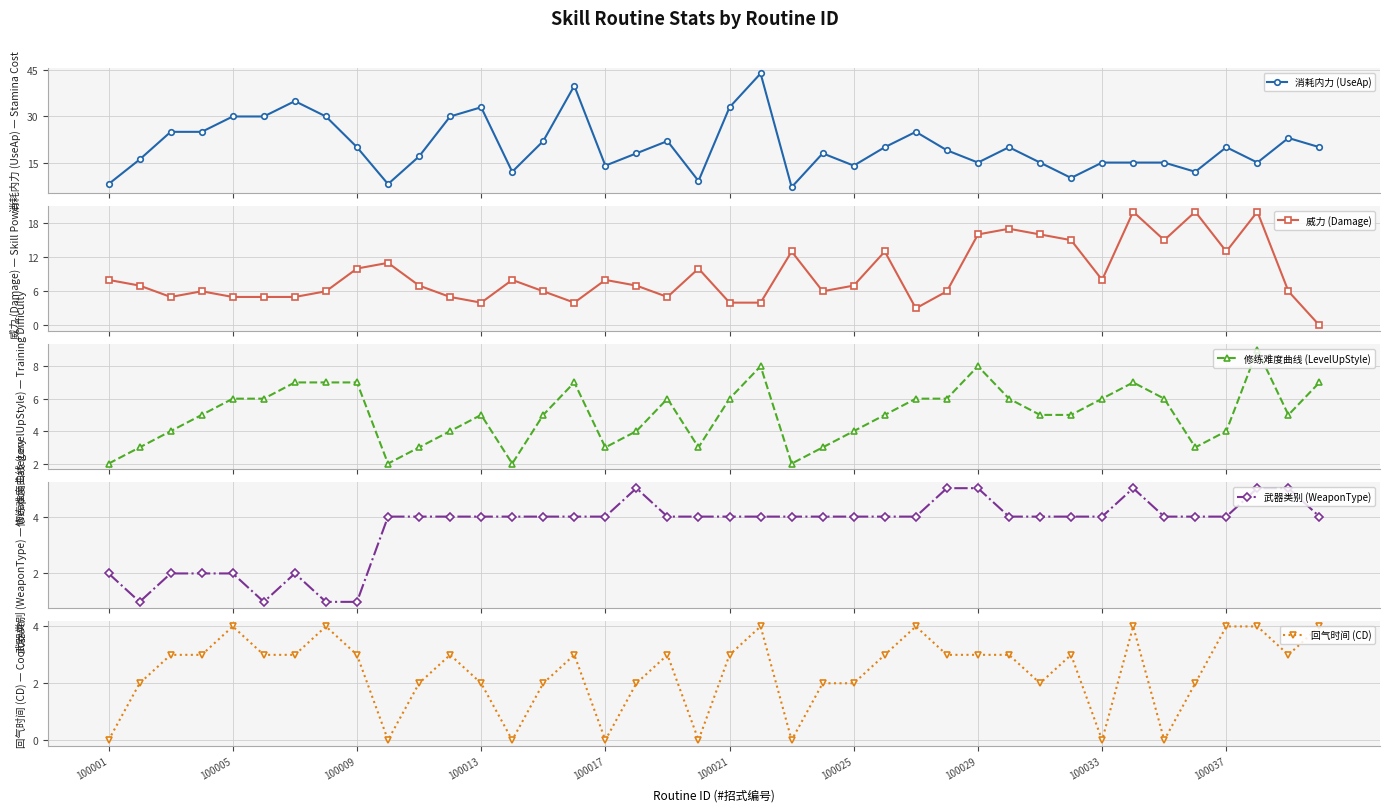

Between 33 and 34, which series saw the biggest shift?

威力 (Damage)